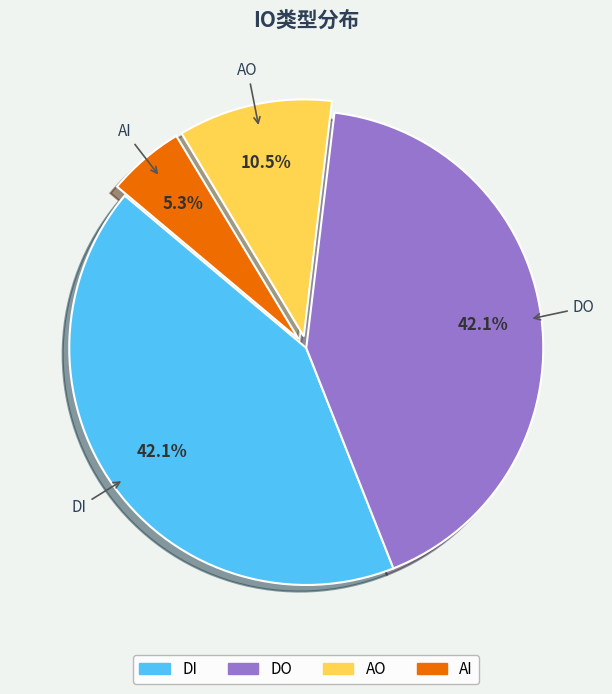

How many segments does this pie chart have?

4